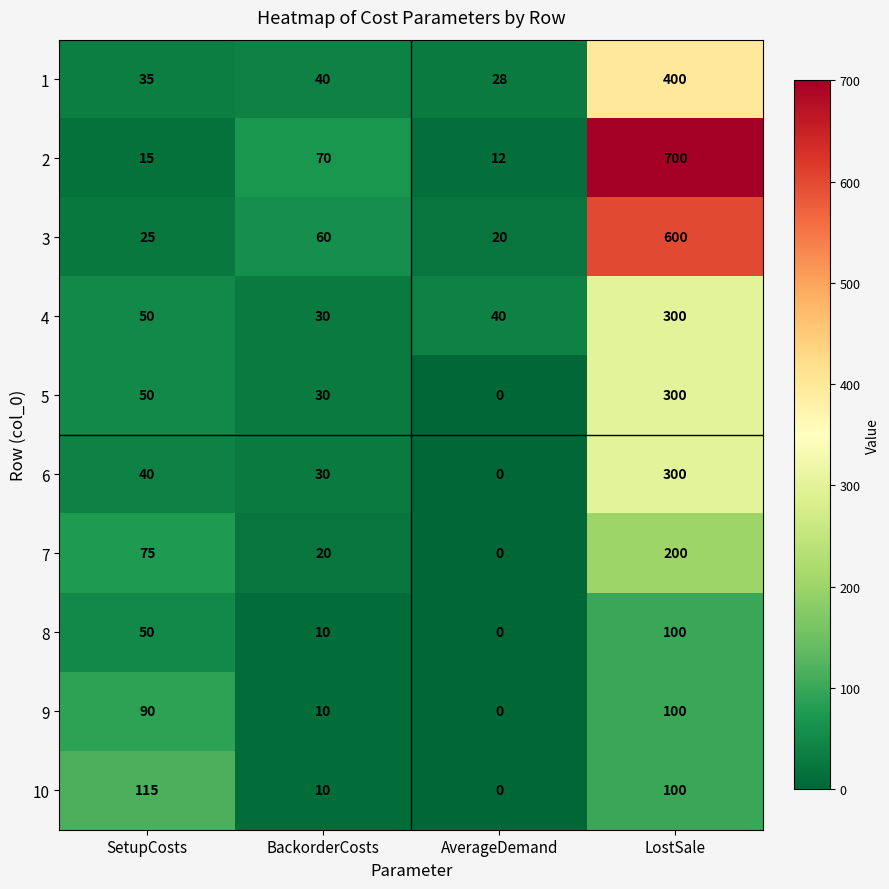

What is the difference between the 3 values at BackorderCosts and LostSale?

540